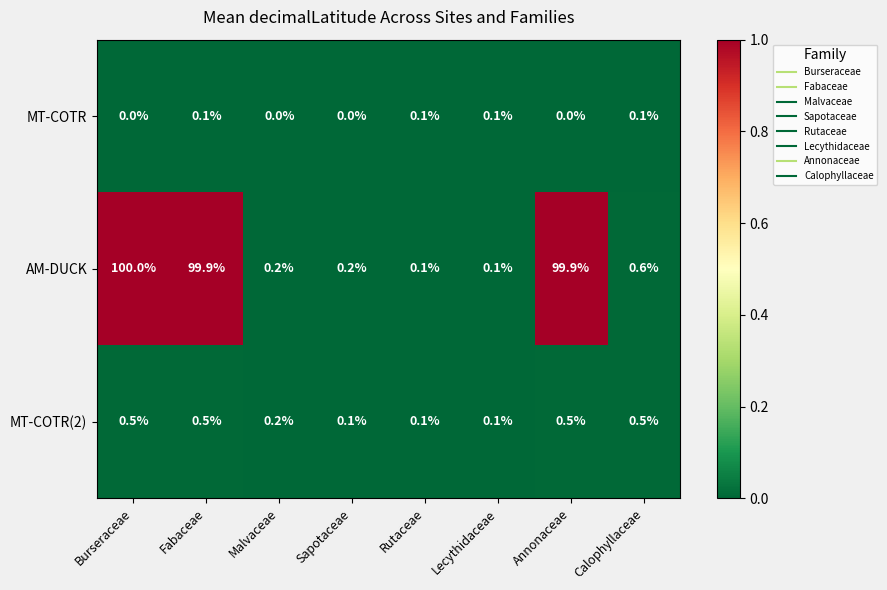

Which series has the largest range (max minus min)?

AM-DUCK